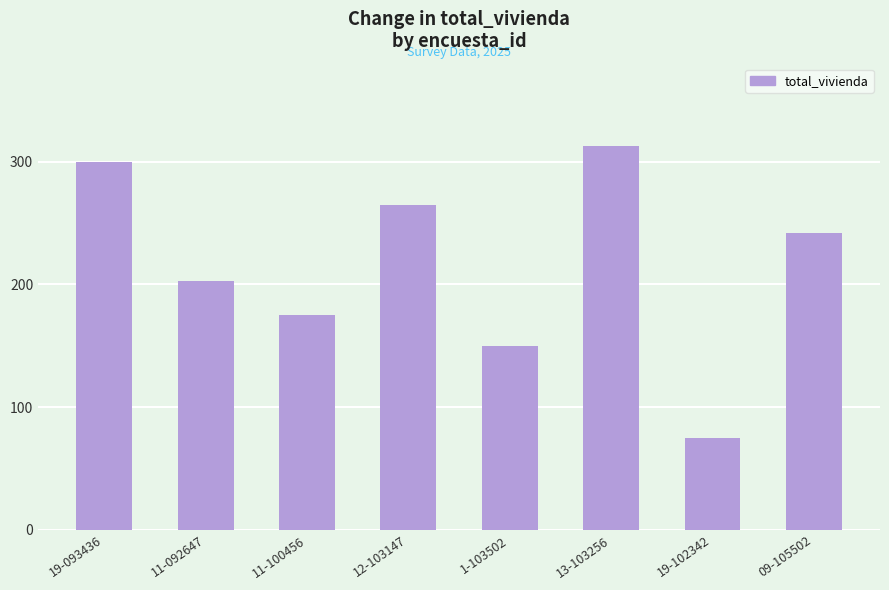

Count the number of data series in this chart.

1